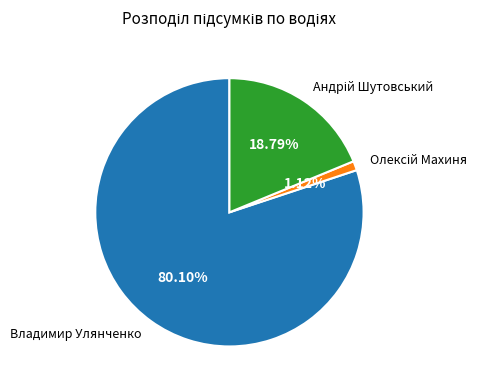

True or false: Владимир Улянченко accounts for 80% of the total.

True